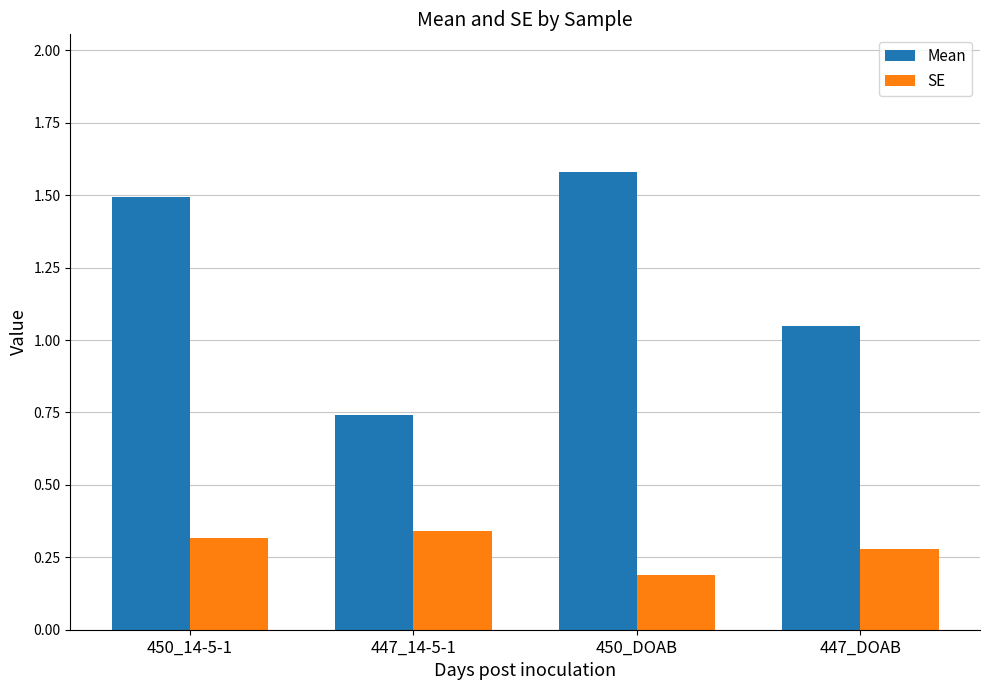

What is the difference between the highest and lowest values at 450_DOAB?

1.4